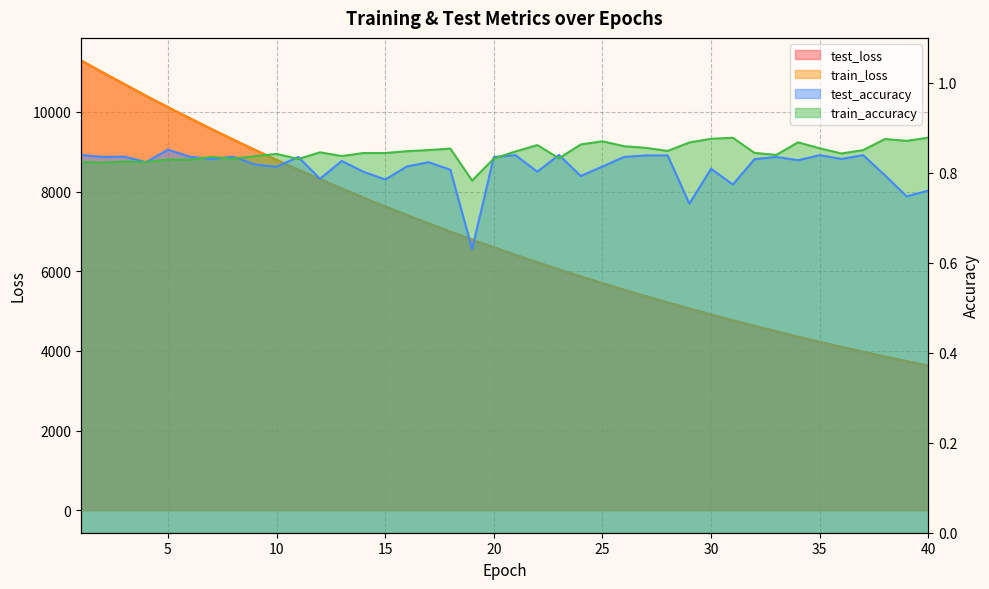

Reading left to right, list all the values displayed in this chart.

test_loss: 1=11290.9	2=10988.4	3=10694.3	4=10399.0	5=10116.2	6=9840.3	7=9568.6	8=9304.3	9=9045.6	10=8793.5	11=8548.3	12=8307.4	13=8074.6	14=7846.2	15=7624.3	16=7408.3	17=7197.2	18=6992.0	19=6792.1	20=6597.8	21=6407.8	22=6222.9	23=6043.7	24=5868.1	25=5697.4	26=5531.5	27=5370.2	28=5213.0	29=5059.8	30=4910.7	31=4765.8	32=4625.2	33=4488.1	34=4354.3	35=4224.7	36=4098.6	37=3975.5	38=3856.0	39=3739.9	40=3626.9
train_loss: 1=11291.5	2=10988.1	3=10694.3	4=10398.3	5=10115.2	6=9838.9	7=9568.0	8=9303.4	9=9044.6	10=8792.3	11=8547.6	12=8306.3	13=8073.7	14=7845.3	15=7623.4	16=7407.1	17=7196.3	18=6991.1	19=6791.0	20=6597.1	21=6406.9	22=6221.9	23=6043.0	24=5867.1	25=5696.6	26=5530.8	27=5369.4	28=5212.3	29=5059.0	30=4910.0	31=4765.1	32=4624.5	33=4487.5	34=4353.7	35=4224.1	36=4098.0	37=3975.0	38=3855.3	39=3739.2	40=3626.2
test_accuracy: 1=0.8	2=0.8	3=0.8	4=0.8	5=0.9	6=0.8	7=0.8	8=0.8	9=0.8	10=0.8	11=0.8	12=0.8	13=0.8	14=0.8	15=0.8	16=0.8	17=0.8	18=0.8	19=0.6	20=0.8	21=0.8	22=0.8	23=0.8	24=0.8	25=0.8	26=0.8	27=0.8	28=0.8	29=0.7	30=0.8	31=0.8	32=0.8	33=0.8	34=0.8	35=0.8	36=0.8	37=0.8	38=0.8	39=0.7	40=0.8
train_accuracy: 1=0.8	2=0.8	3=0.8	4=0.8	5=0.8	6=0.8	7=0.8	8=0.8	9=0.8	10=0.8	11=0.8	12=0.8	13=0.8	14=0.8	15=0.8	16=0.8	17=0.9	18=0.9	19=0.8	20=0.8	21=0.8	22=0.9	23=0.8	24=0.9	25=0.9	26=0.9	27=0.9	28=0.8	29=0.9	30=0.9	31=0.9	32=0.8	33=0.8	34=0.9	35=0.9	36=0.8	37=0.9	38=0.9	39=0.9	40=0.9